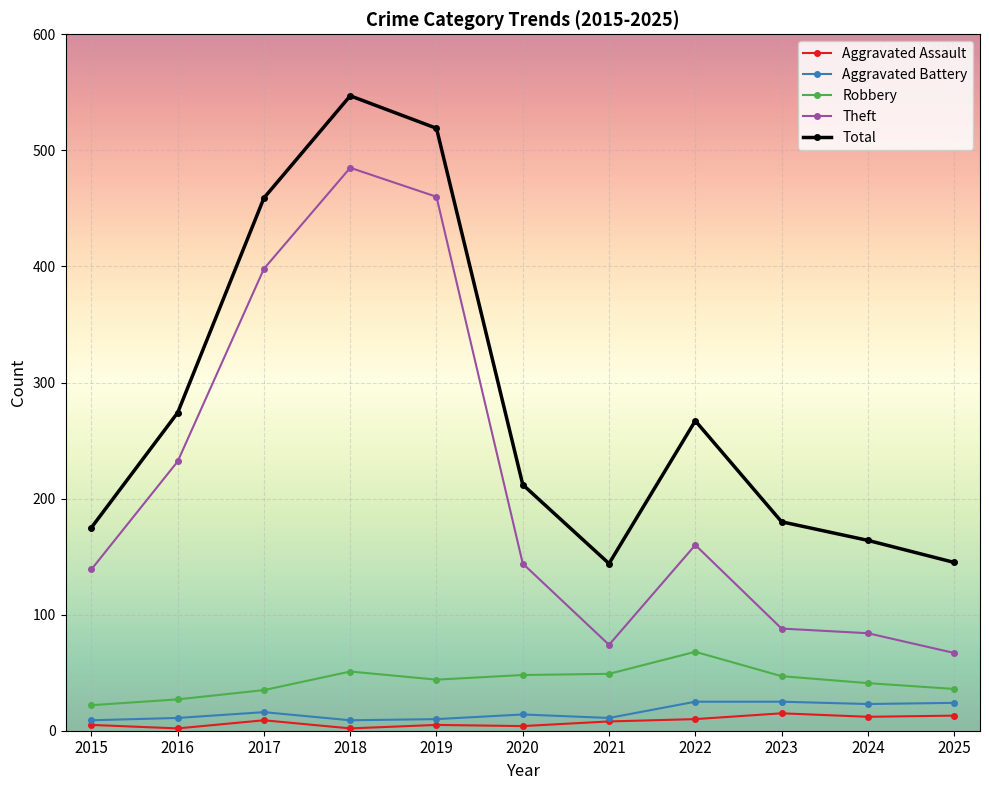

True or false: Total has more than 0 interior local peaks.

True